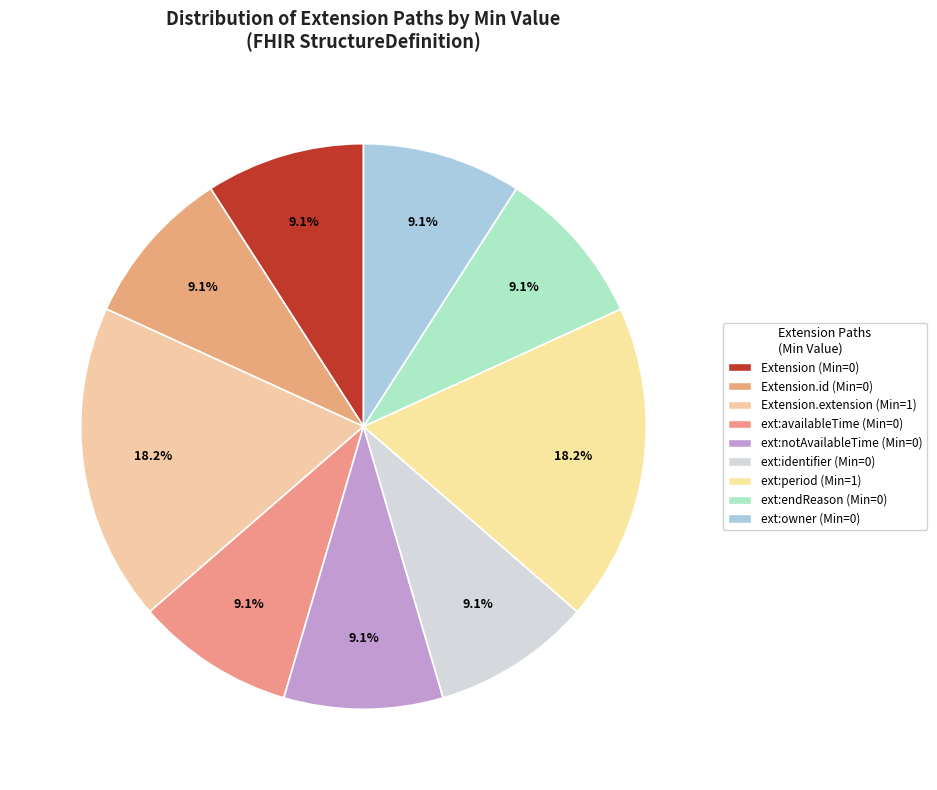

How many segments does this pie chart have?

9